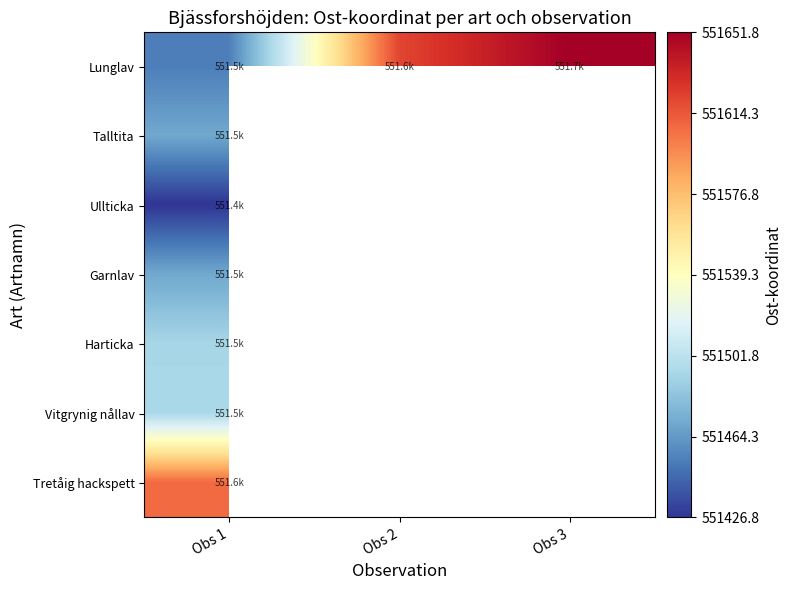

What is the approximate value of Vitgrynig nållav at Obs 1?

551494.2